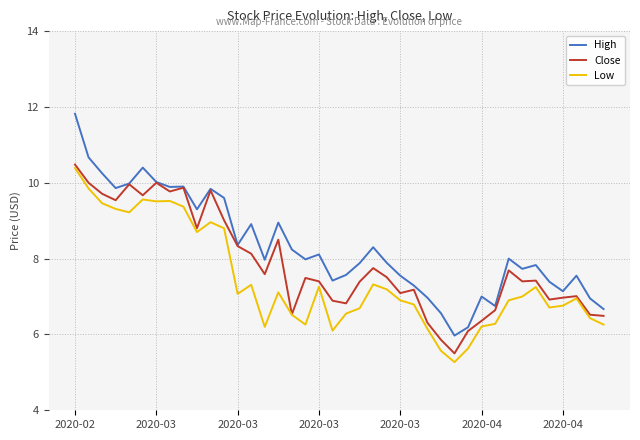

At how many categories does at least one series exceed 5?

40